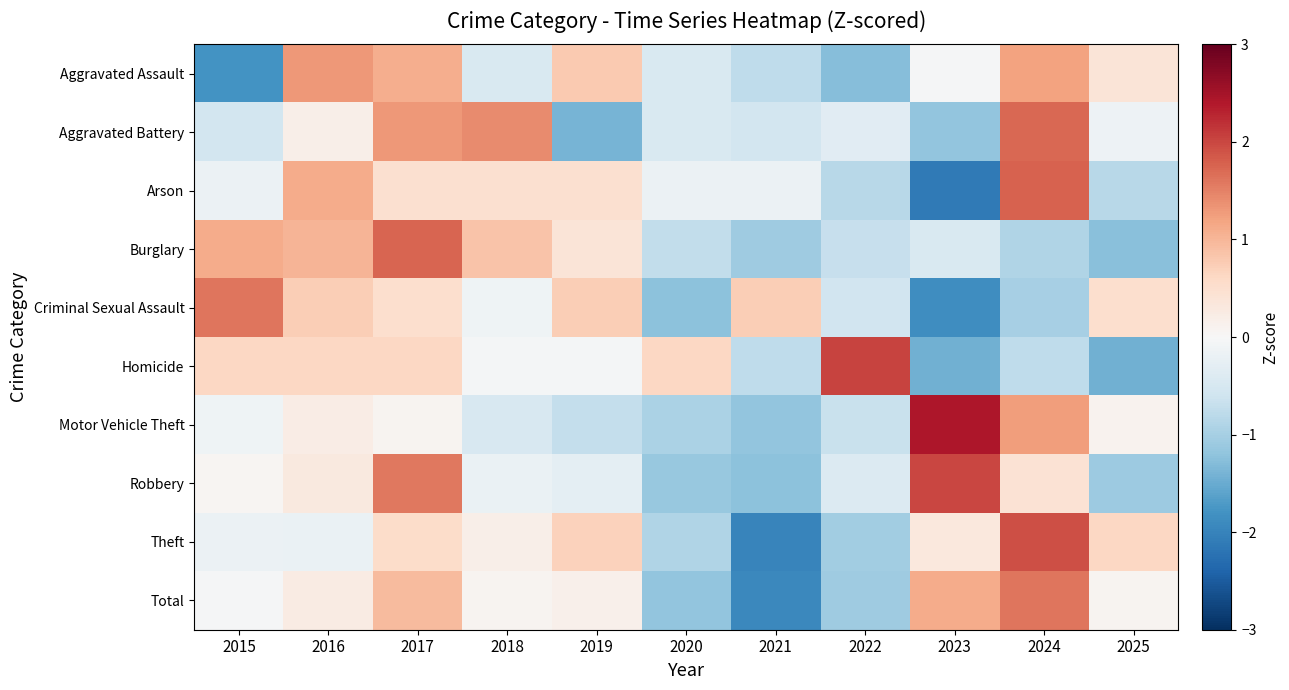

Rank the series by their maximum value, from lowest to highest.

Aggravated Assault, Criminal Sexual Assault, Total, Aggravated Battery, Burglary, Arson, Theft, Robbery, Homicide, Motor Vehicle Theft